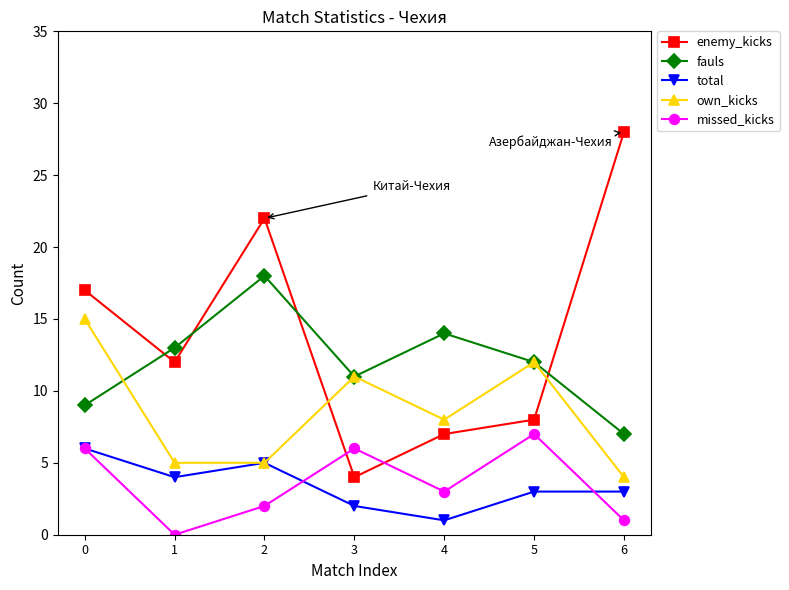

True or false: missed_kicks and fauls intersect in this chart.

False